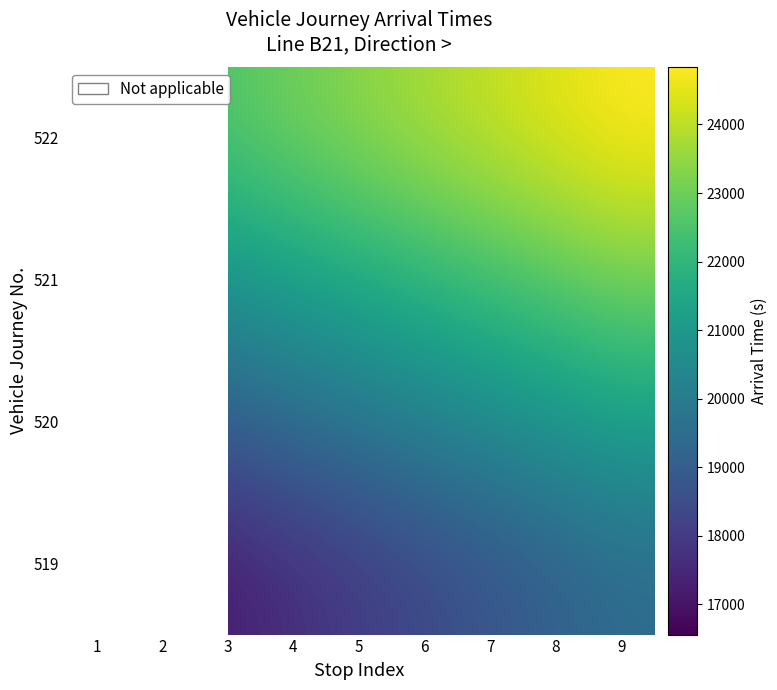

At 7, list the series in order from smallest to largest.

519, 520, 521, 522